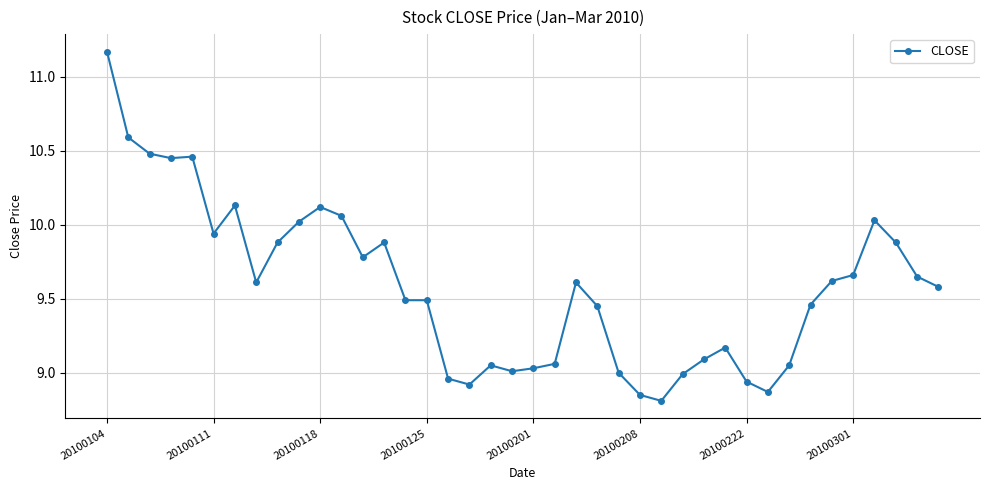

What is the difference between the maximum and minimum values?

2.4